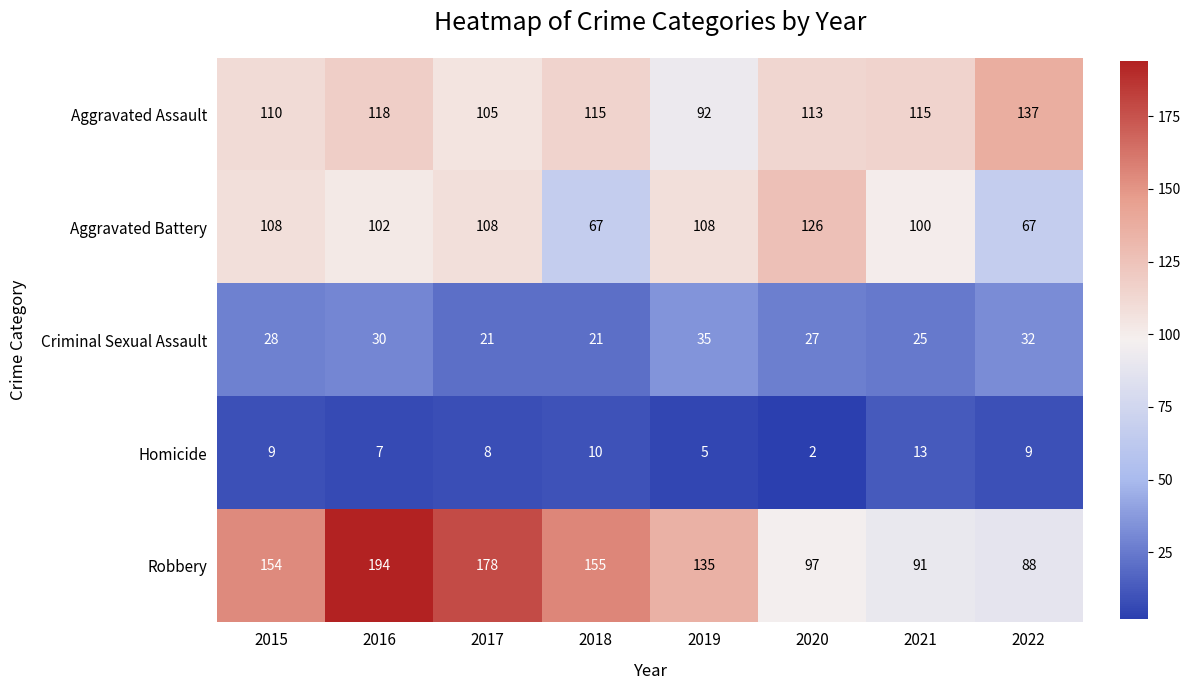

Rank the series at 2015 from highest to lowest value.

Robbery, Aggravated Assault, Aggravated Battery, Criminal Sexual Assault, Homicide